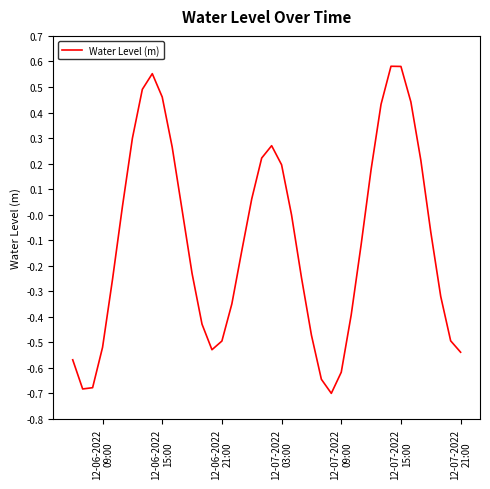

What is the difference between the maximum and minimum values?

1.3